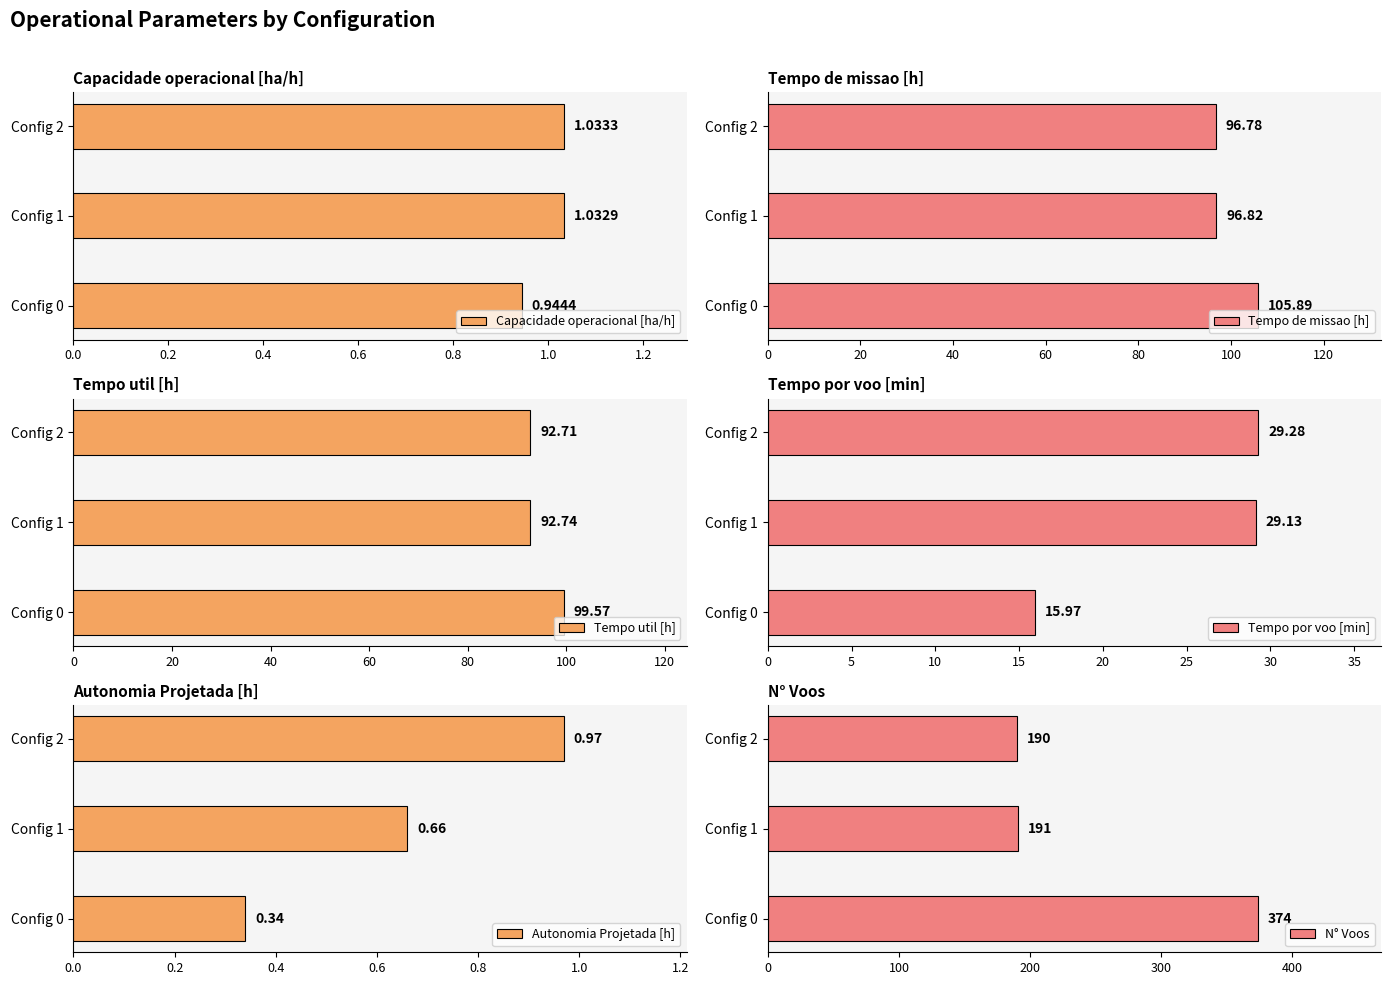

Between 0.2 and 0.4, which is larger?

0.4